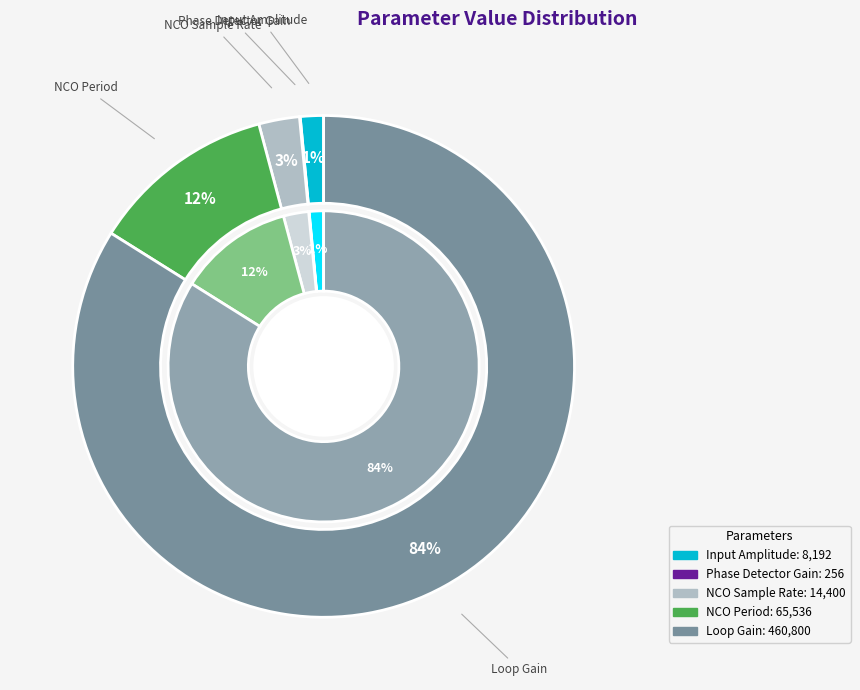

What portion of the pie excludes Phase Detector Gain?

100.0%